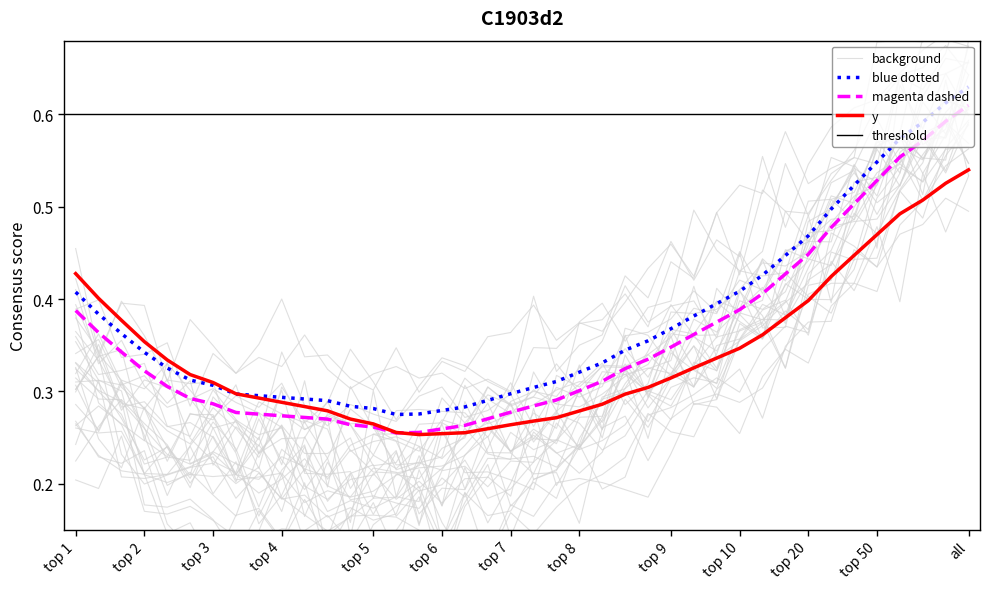

How many values are between 0 and 1?

40